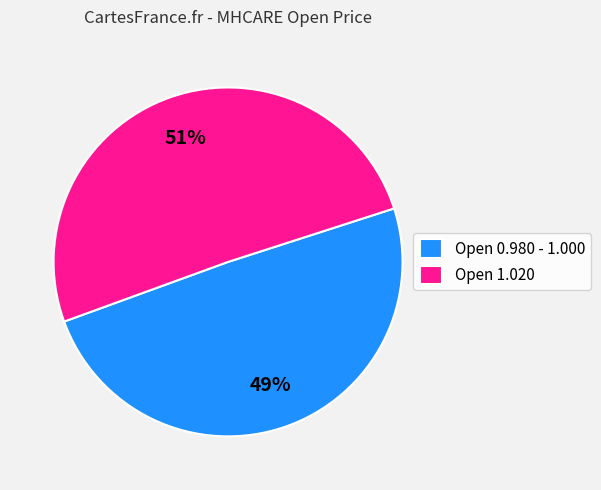

Count the number of slices in the pie.

2